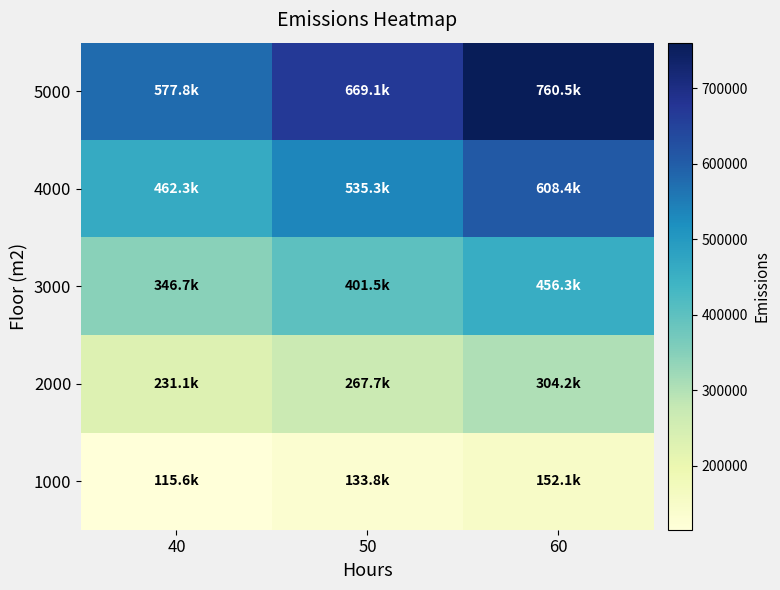

Rank the series at 60 from lowest to highest value.

1000, 2000, 3000, 4000, 5000